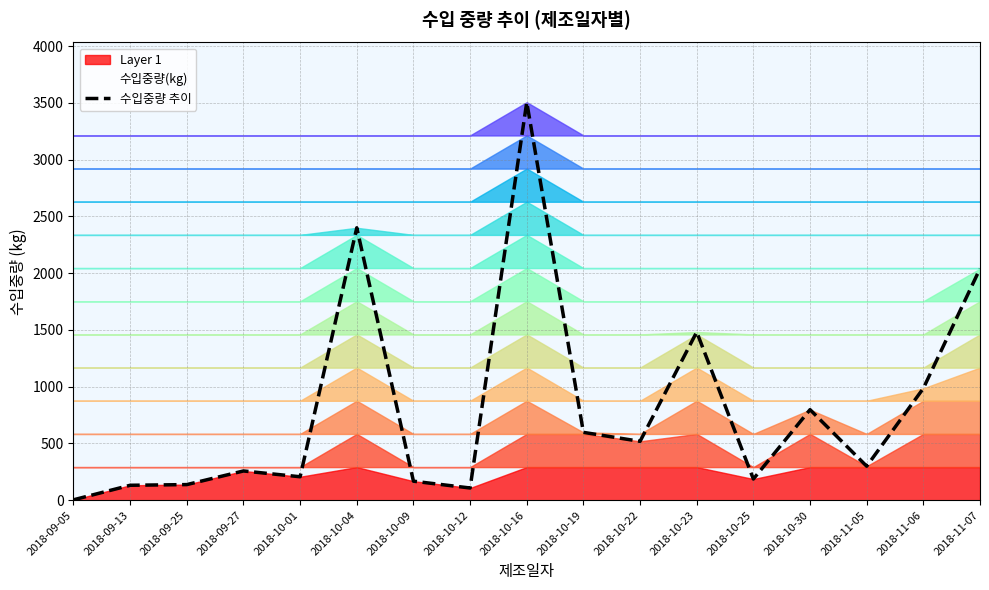

What is the change in value from 2018-09-05 to 2018-10-16?

+3502